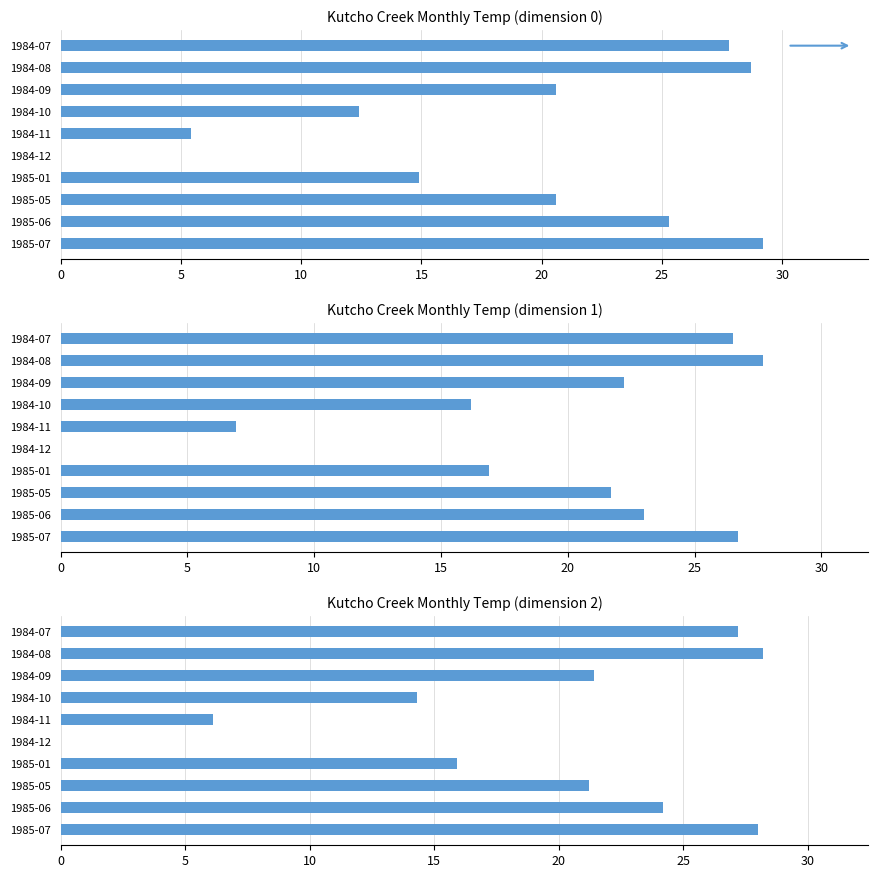

Is it true that Mean Max Temp (°C) equals 25.3 at 1985-01?

False